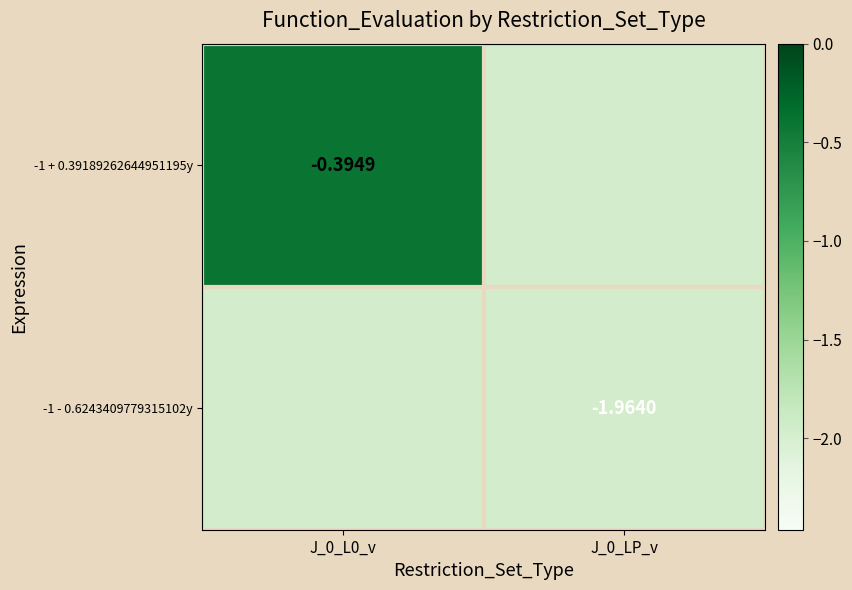

The value of -1 - 0.6243409779315102y at J_0_LP_v is -2.9. True or false?

False